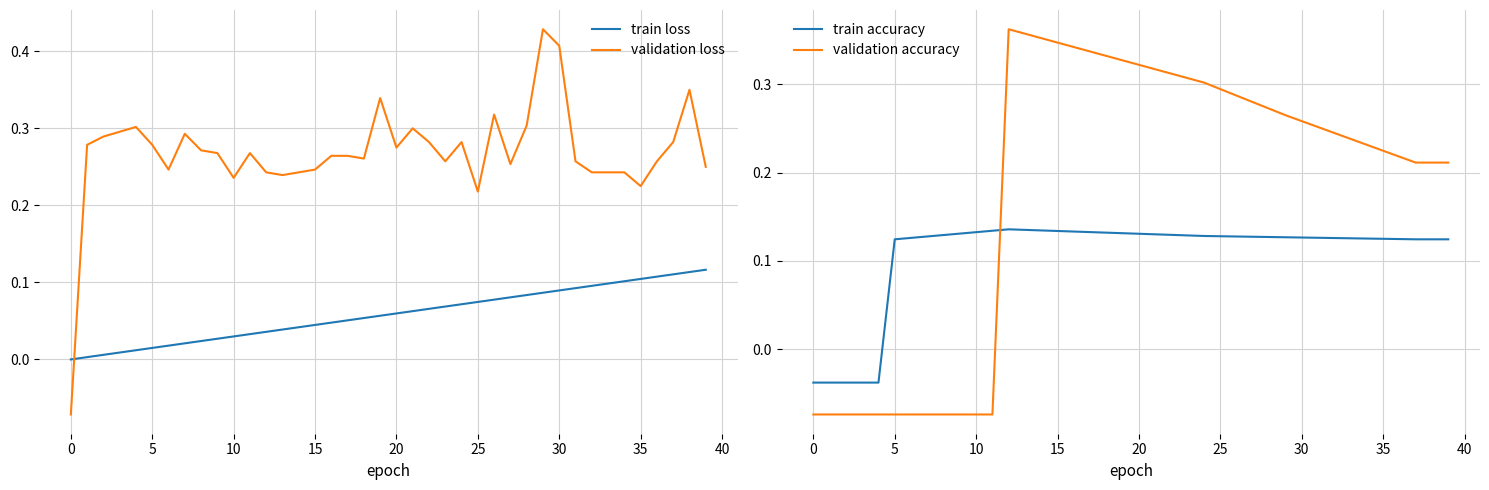

What is the label of the 6th point from the right?

34